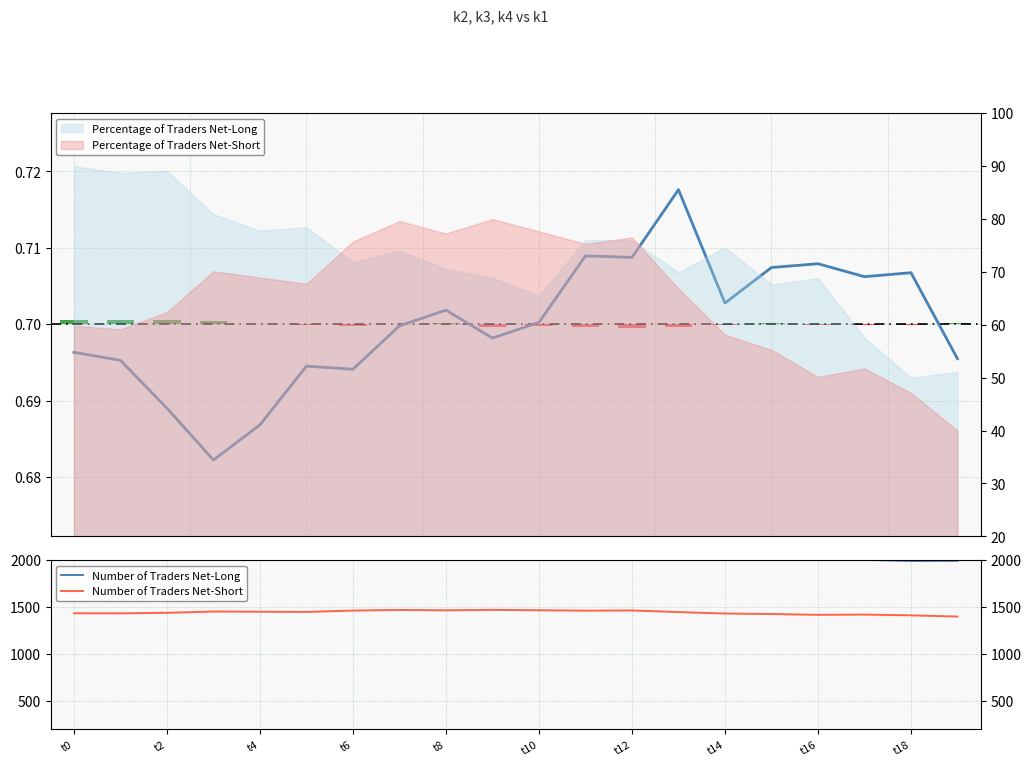

What is the lowest value of the Number of Traders Net-Short series?

1399.2